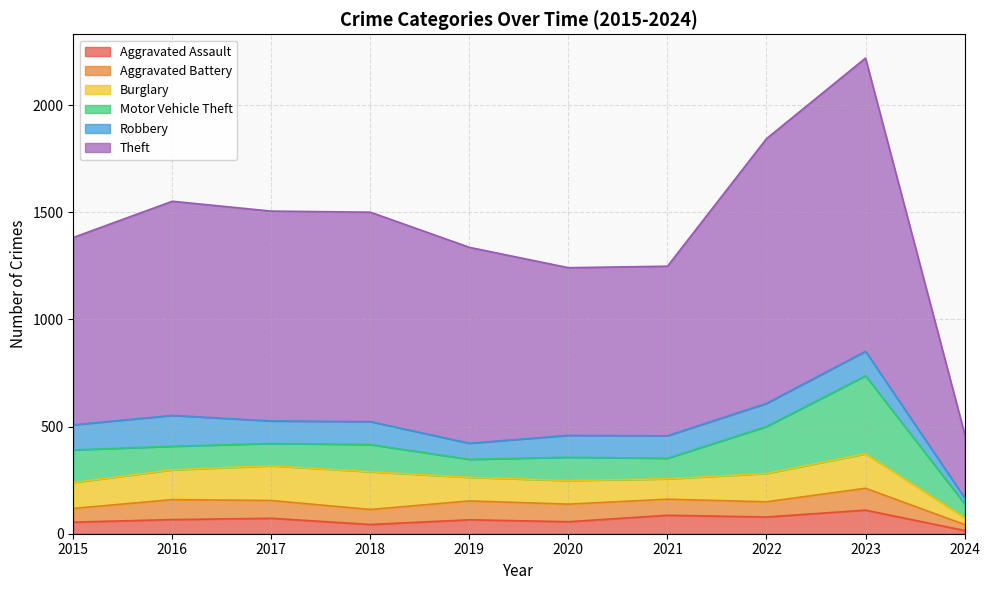

Rank the series at 2015 from highest to lowest value.

Theft, Motor Vehicle Theft, Burglary, Robbery, Aggravated Battery, Aggravated Assault